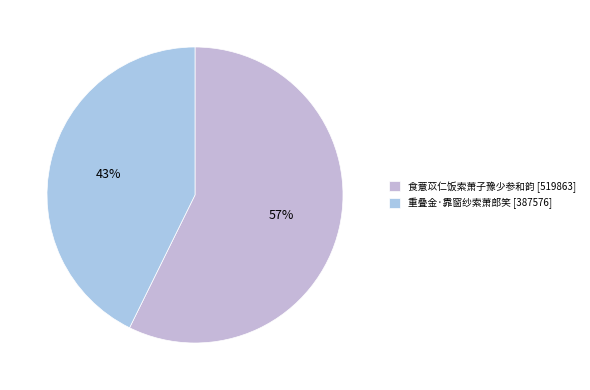

True or false: 食薏苡仁饭索萧子豫少参和韵 accounts for 44% of the total.

False